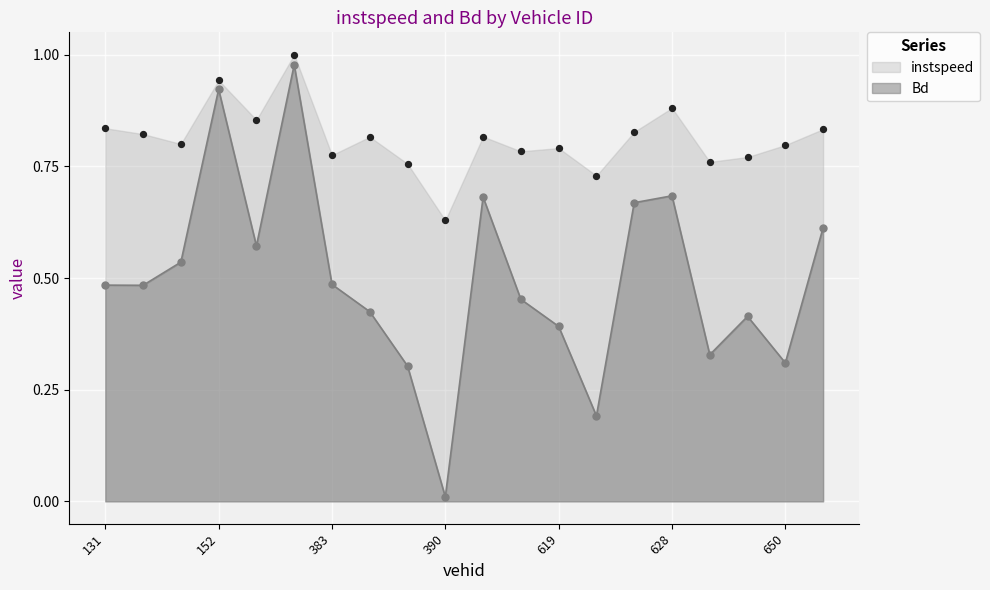

Which series contains the lowest Y value?

Bd